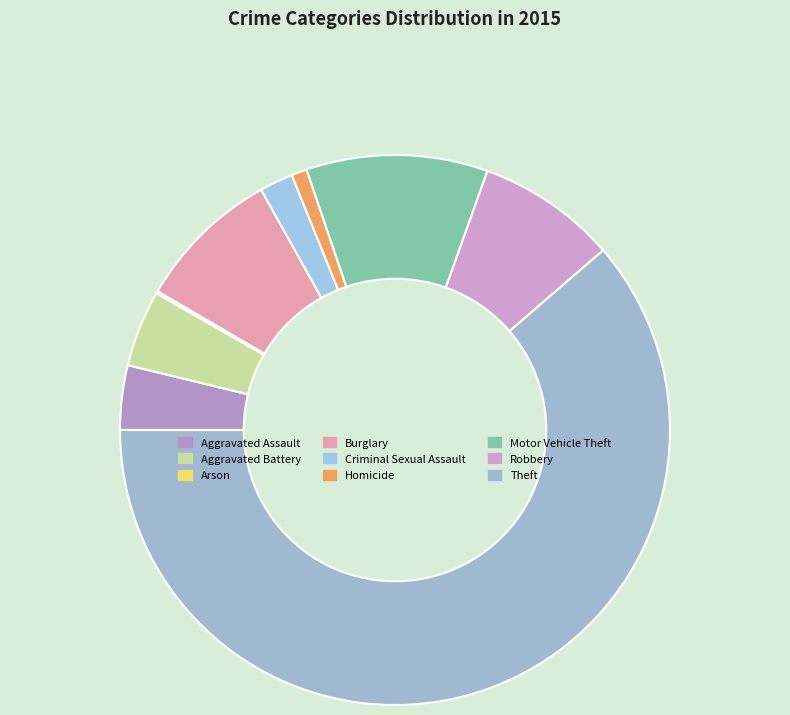

To the nearest percent, what is the average slice percentage?

11%